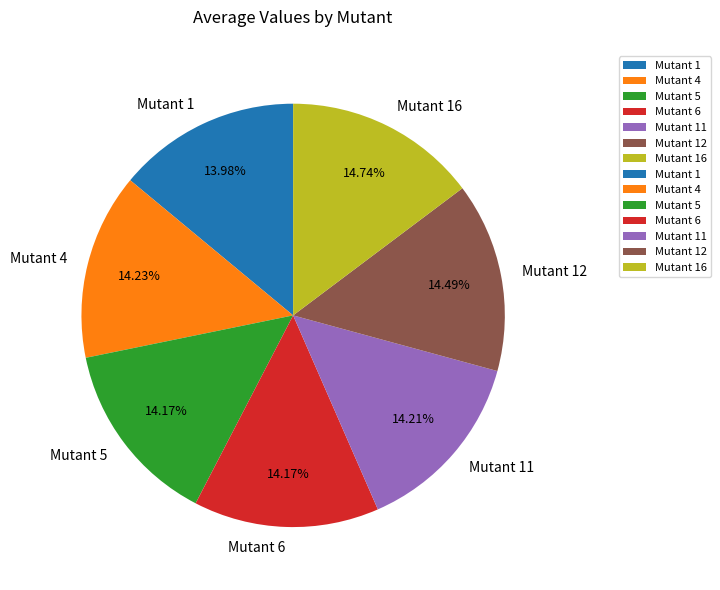

How many slices are in this pie chart?

7